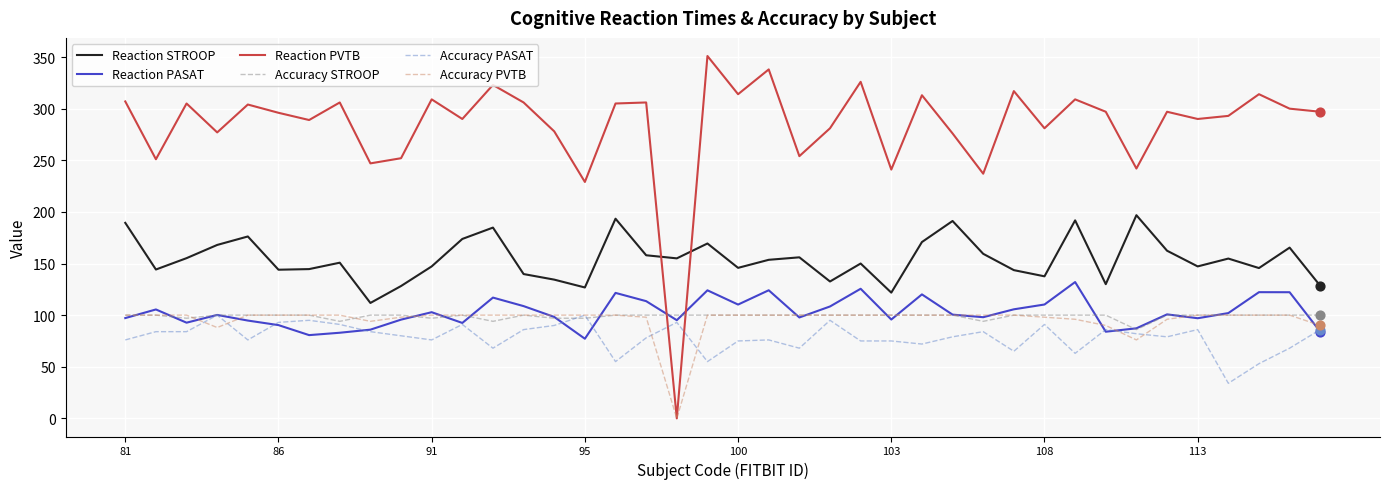

Which series has the widest spread of values?

Reaction PVTB